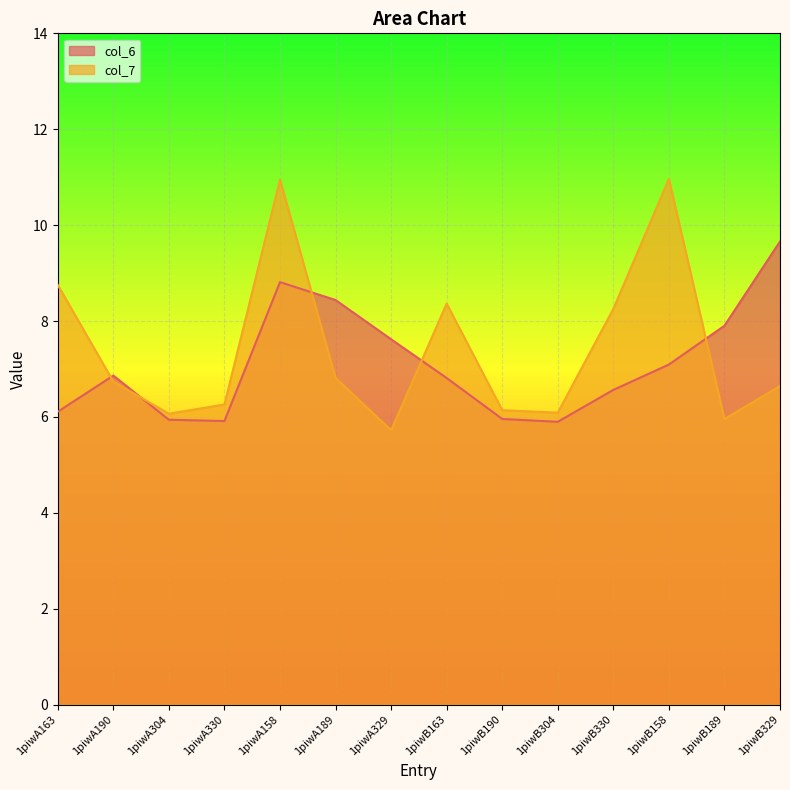

What is the highest value of the col_7 series?

11.0